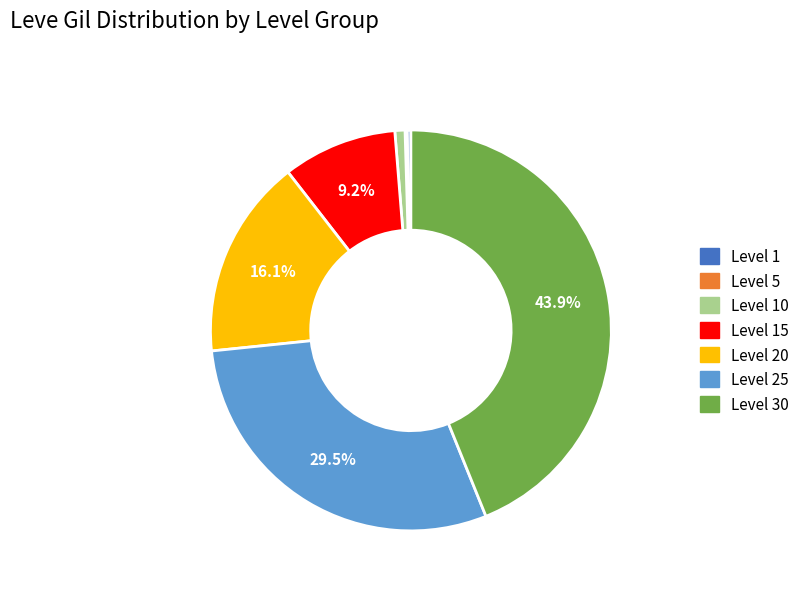

Is there a majority slice in this chart?

No